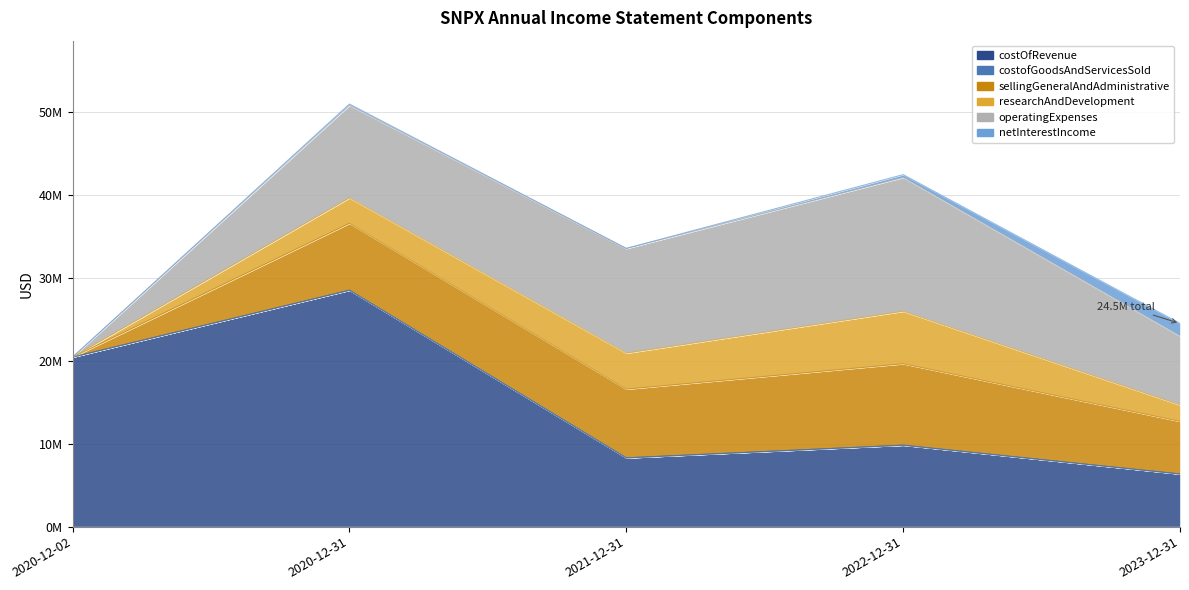

How many values in the costOfRevenue series exceed 9810068?

2